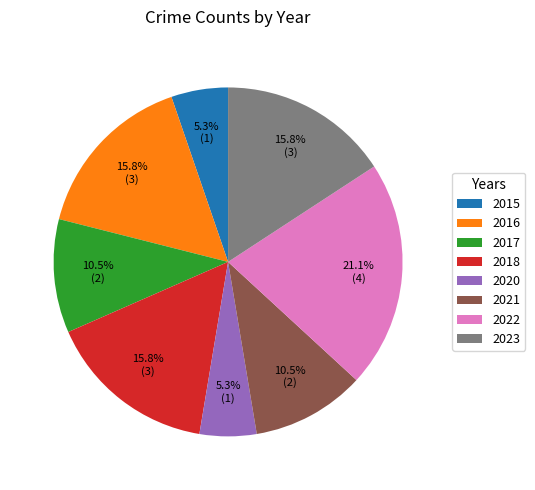

How much of the chart is everything except 2016?

84.2%